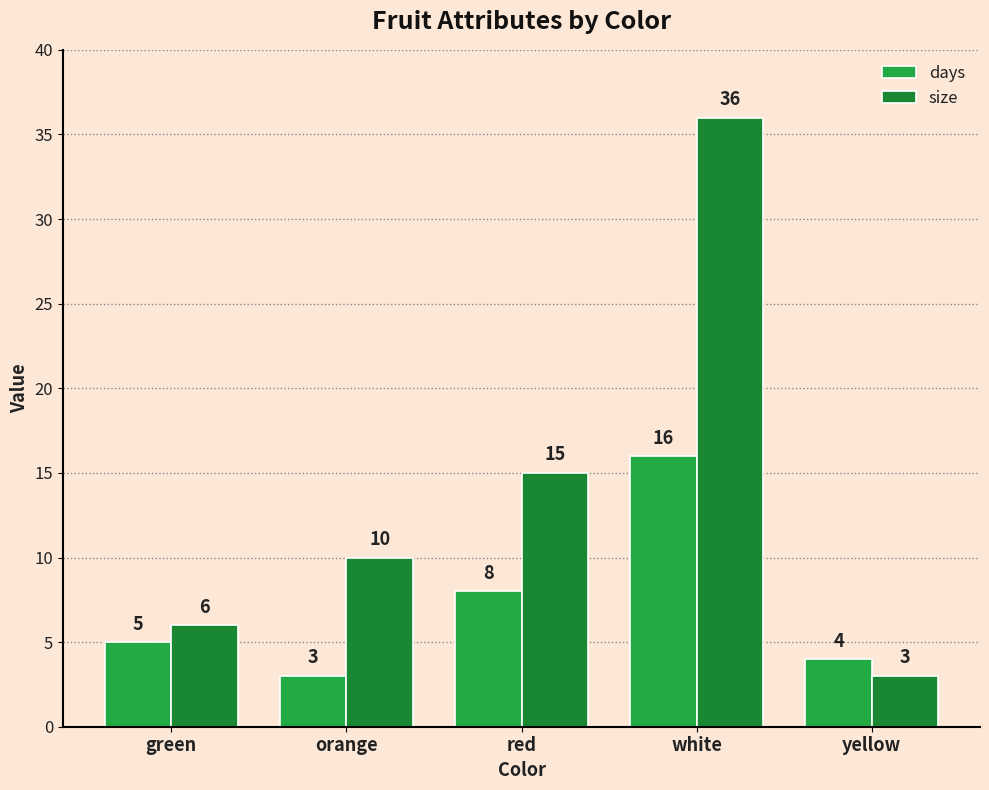

How many values in the days series are below 5?

2